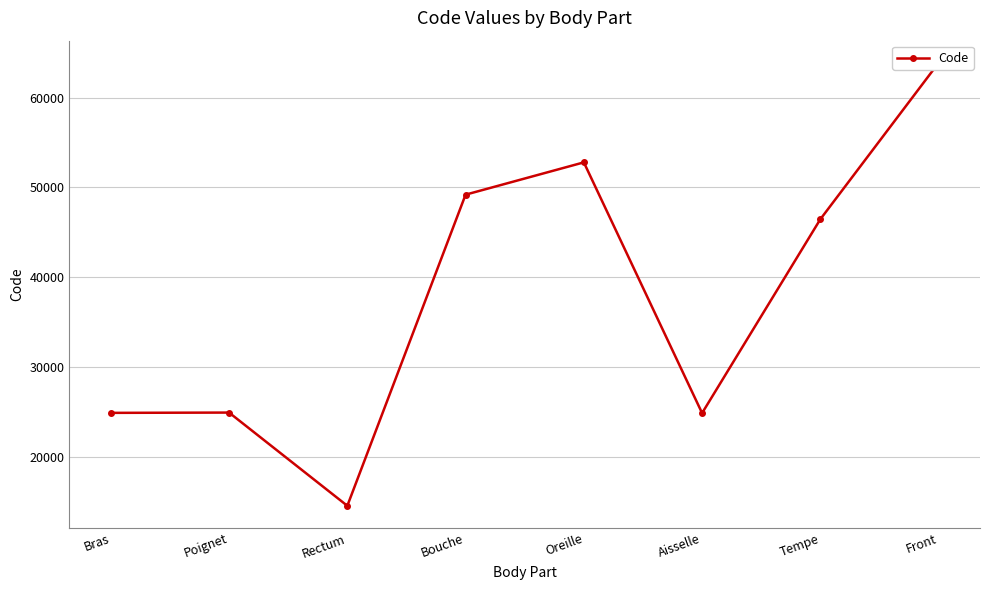

Rank the categories by value from highest to lowest.

Front, Oreille, Bouche, Tempe, Poignet, Bras, Aisselle, Rectum